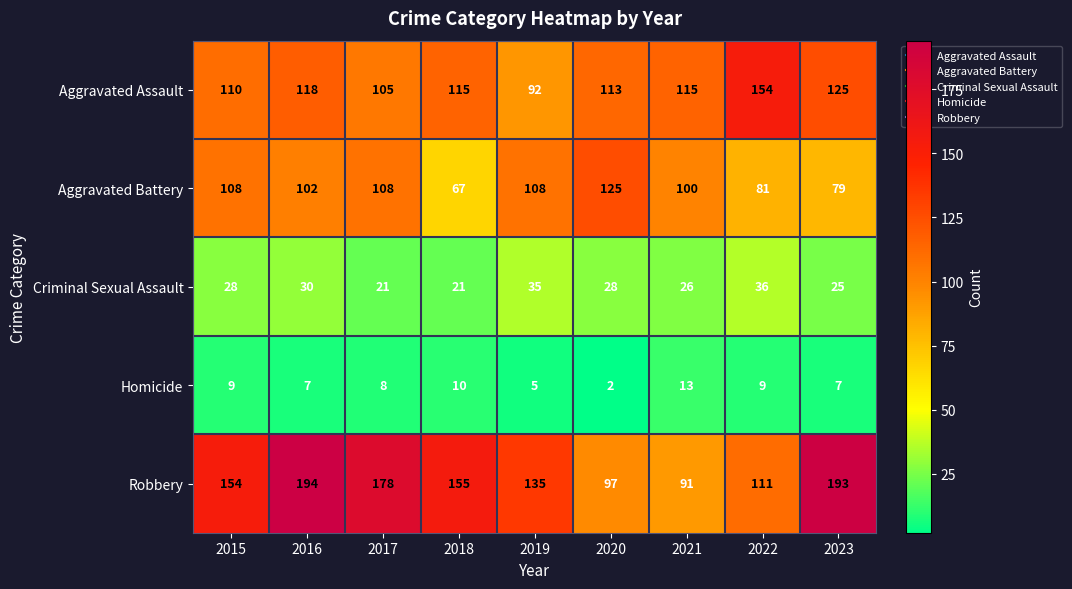

At how many categories does at least one series exceed 82?

9